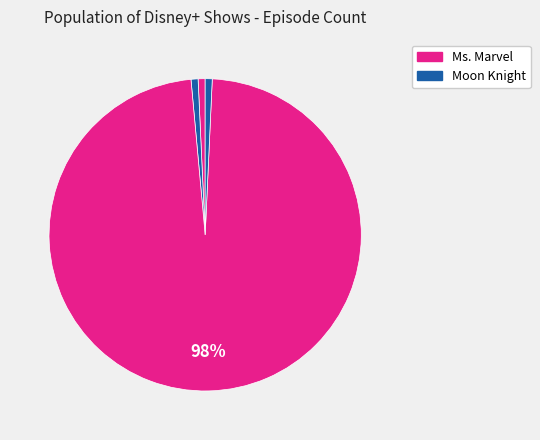

How many slices are in this pie chart?

4